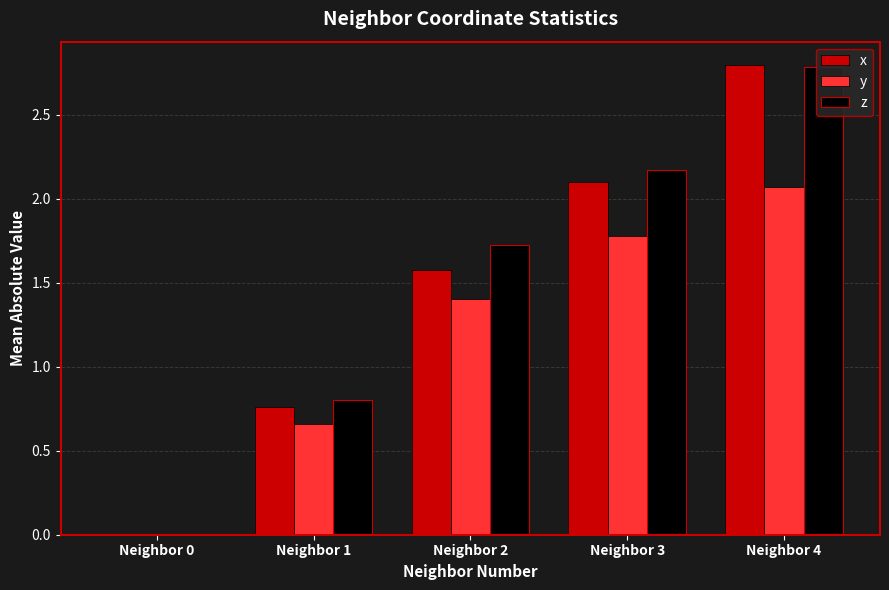

The value of x at Neighbor 3 is 2.1. True or false?

True